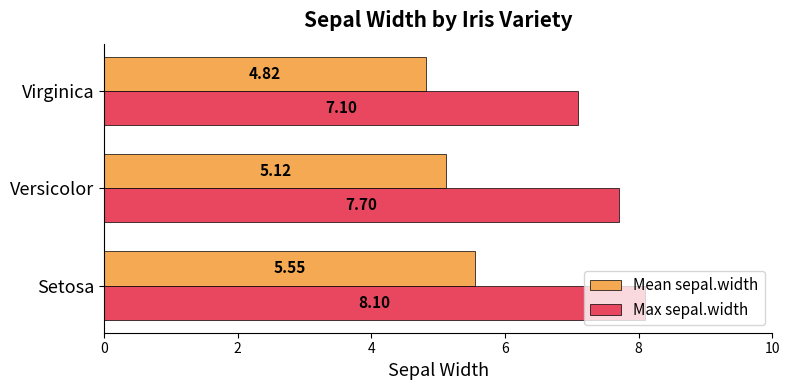

List the series in order of their overall mean, lowest first.

Mean sepal.width, Max sepal.width